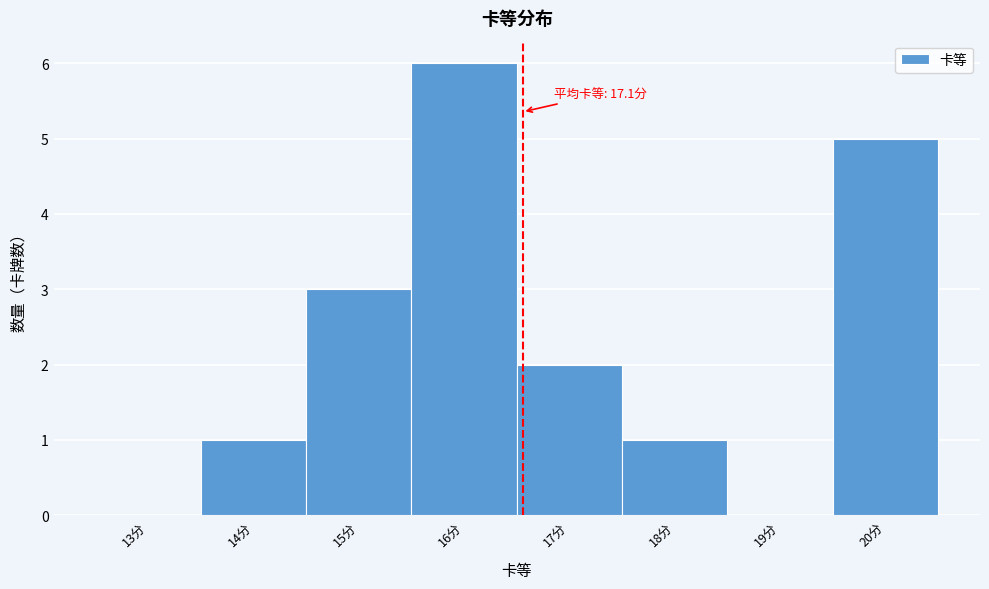

Reading left to right, extract all data points from this chart.

13分=0	14分=1	15分=3	16分=6	17分=2	18分=1	19分=0	20分=5